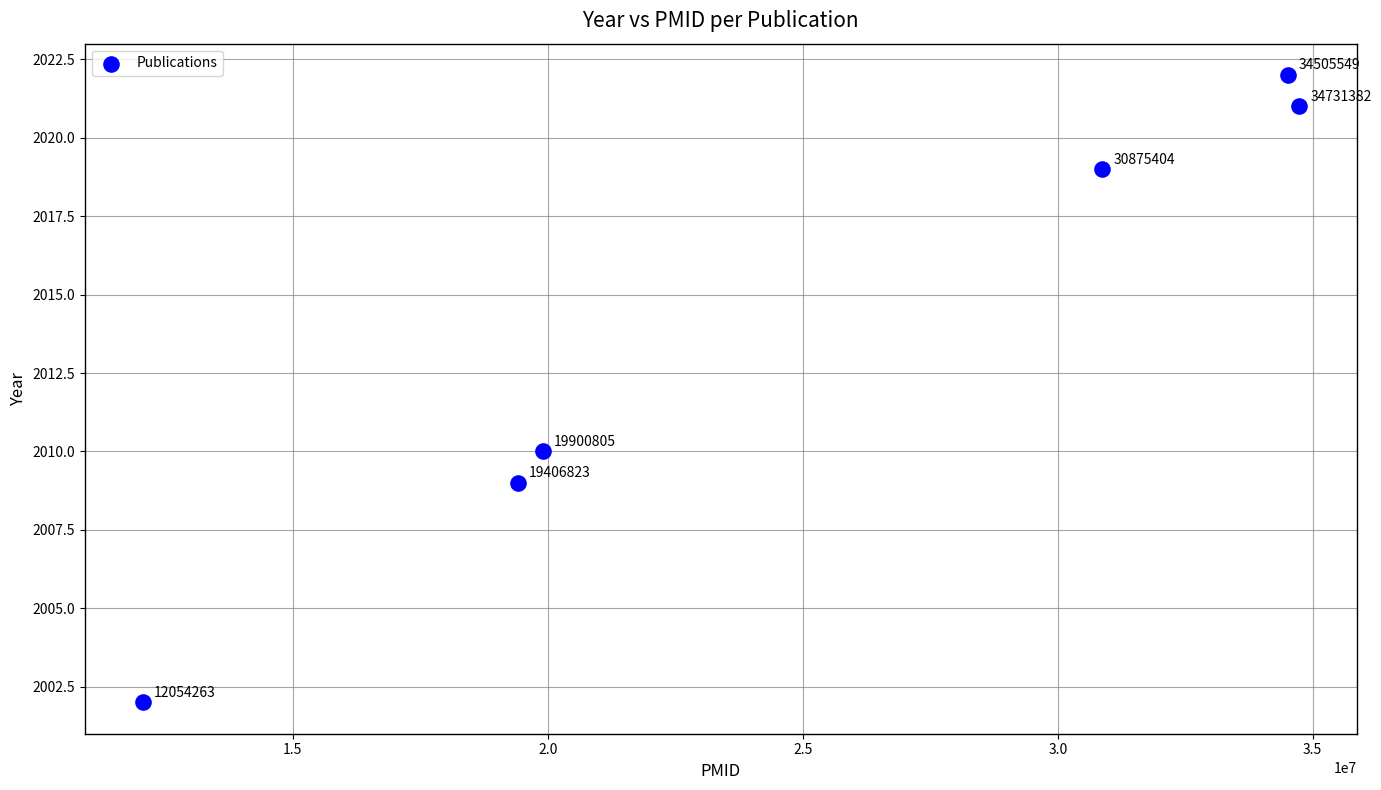

What is the range of X values (max minus min)?

22677119